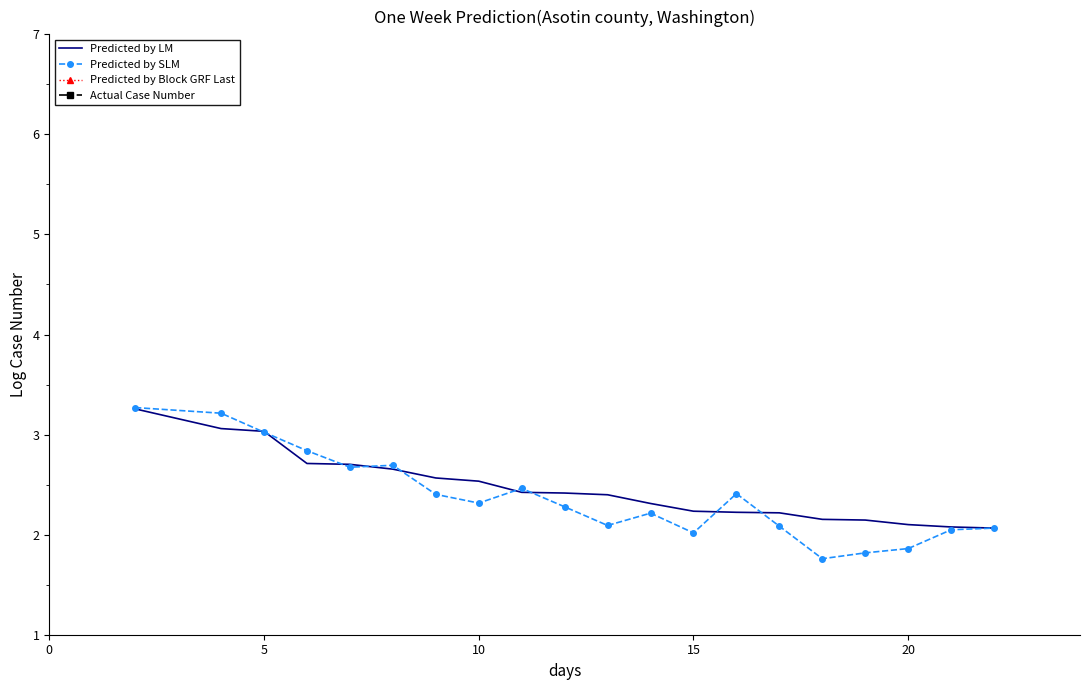

What is the minimum value for Predicted by Block GRF Last?

7.8